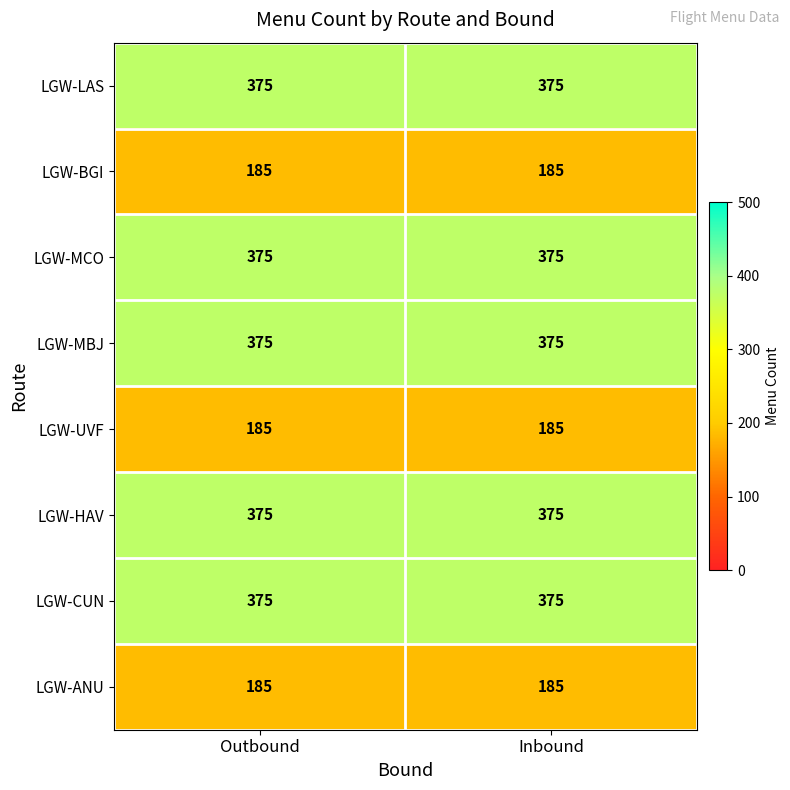

What is the sum of all LGW-ANU values?

370